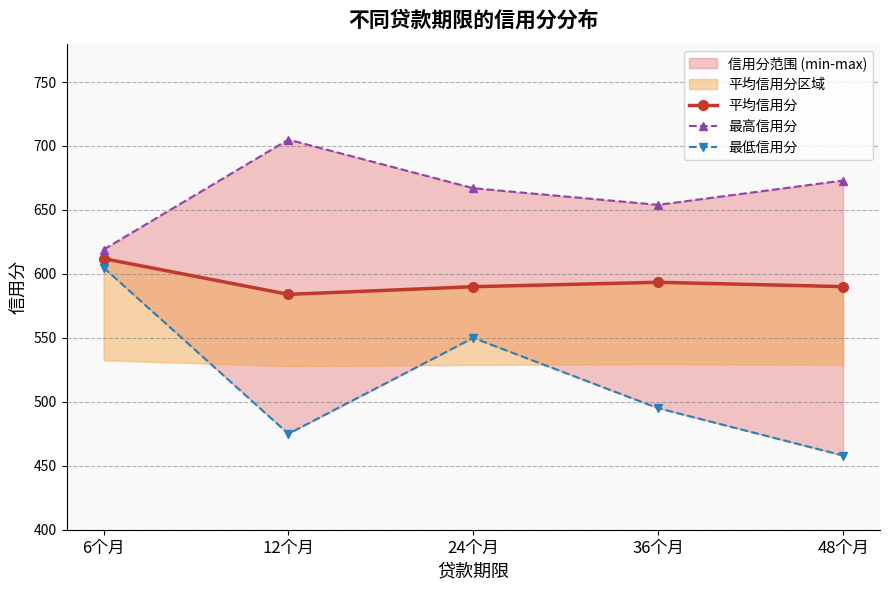

Which series changed the most between 6个月 and 36个月?

最低信用分